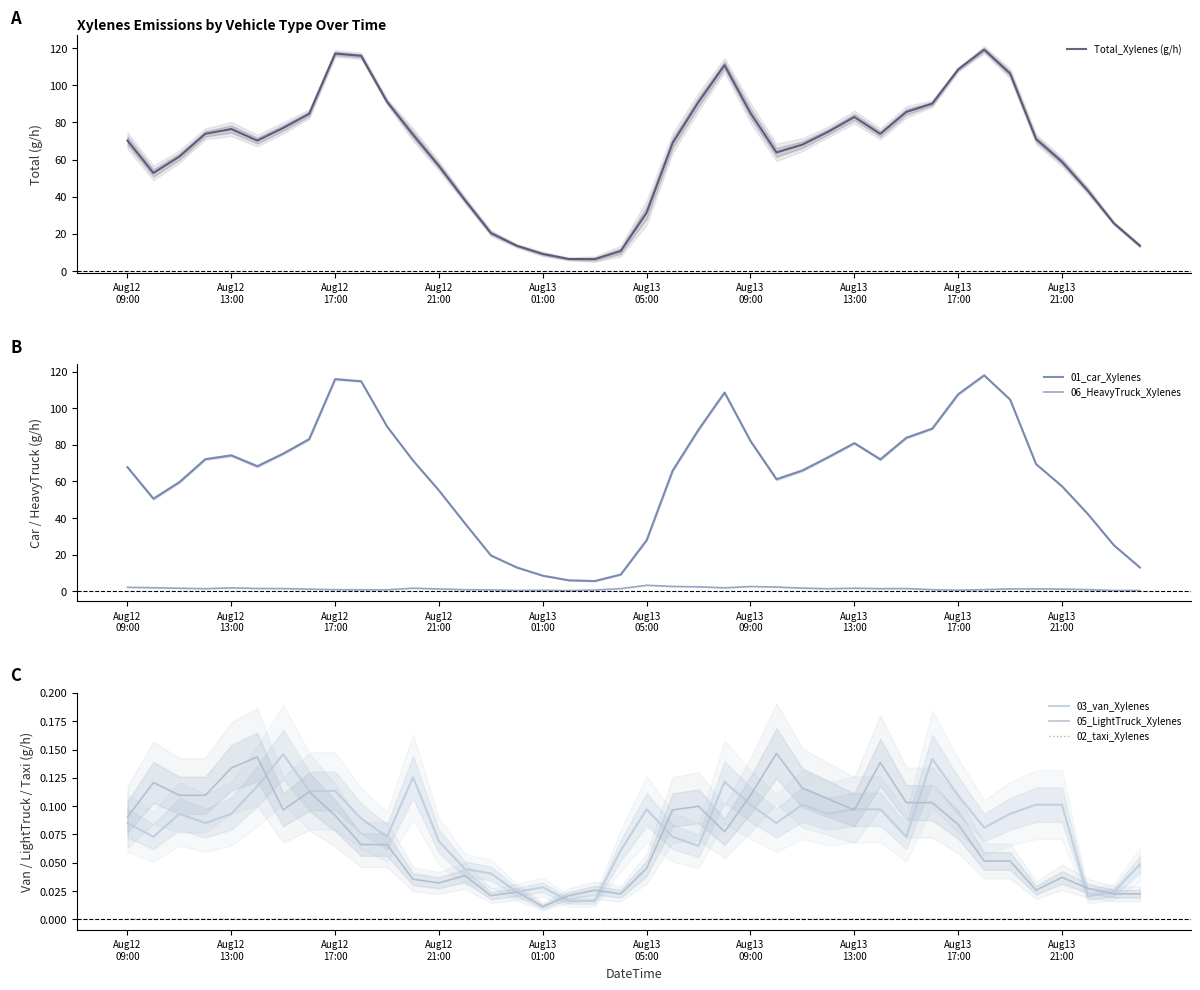

What is the total value across all series at 25?

127.7